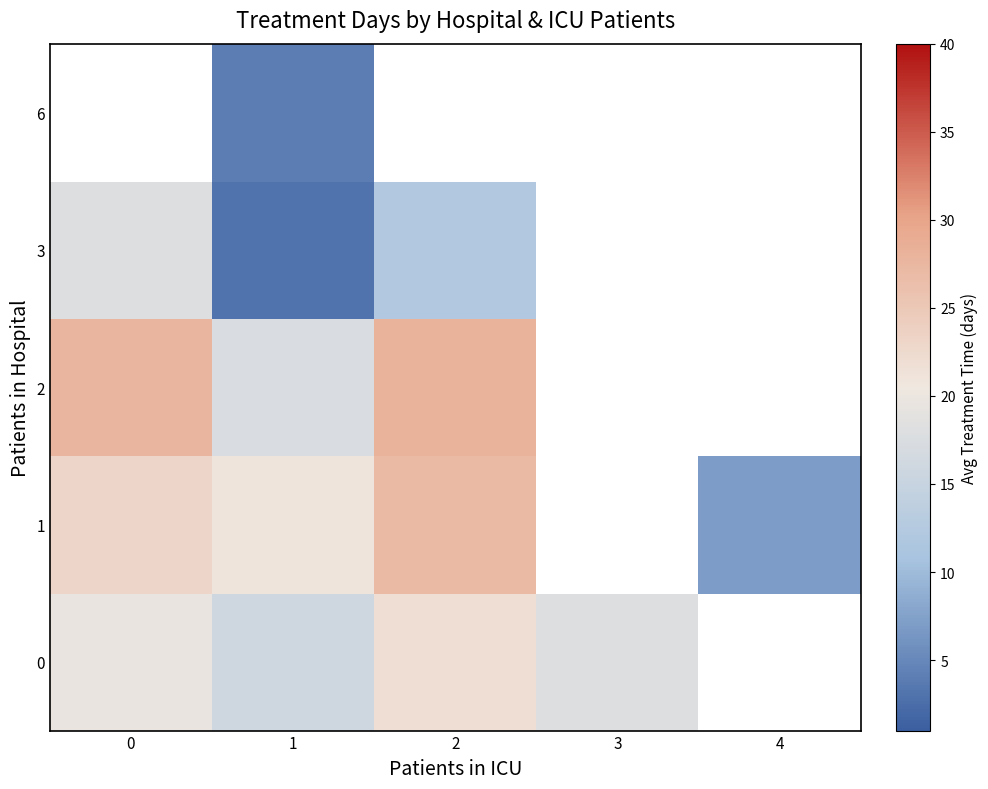

What is the difference between the maximum and minimum values in the 3 series?

15.0